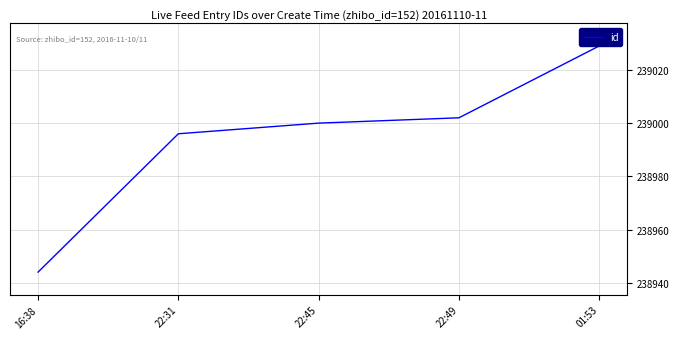

How many series are shown in this chart?

1